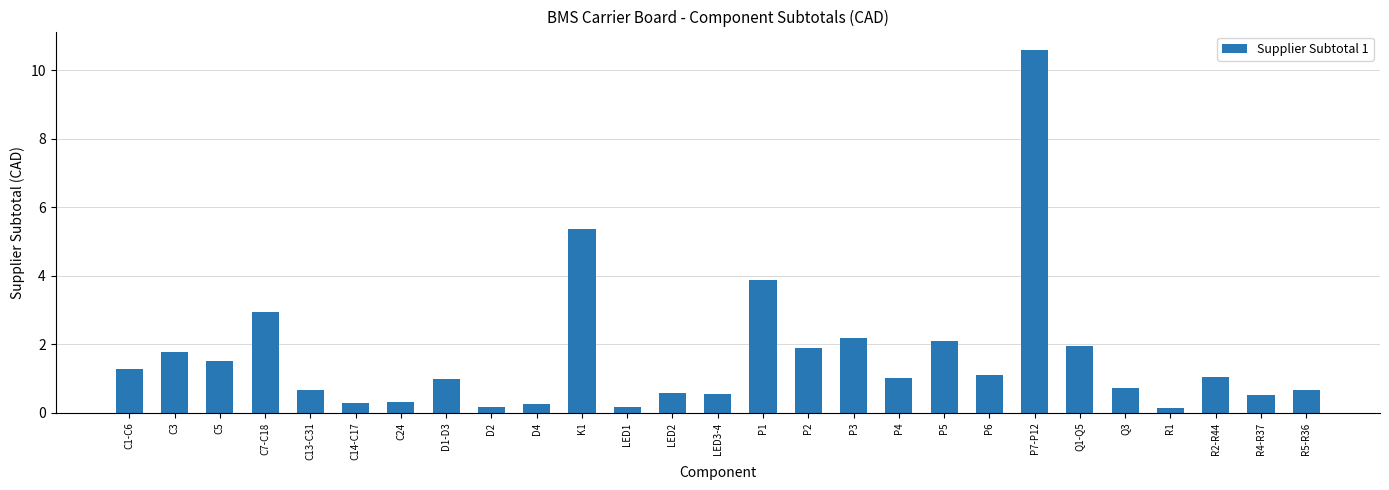

Is it true that the value at P5 is 2.1?

True